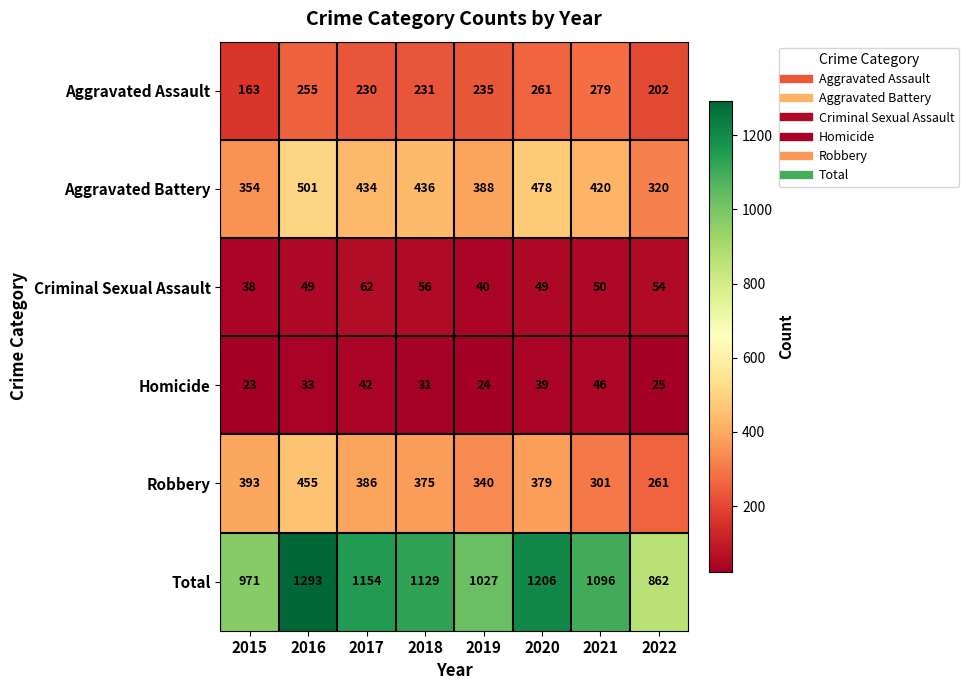

What is the highest value of the Aggravated Battery series?

501